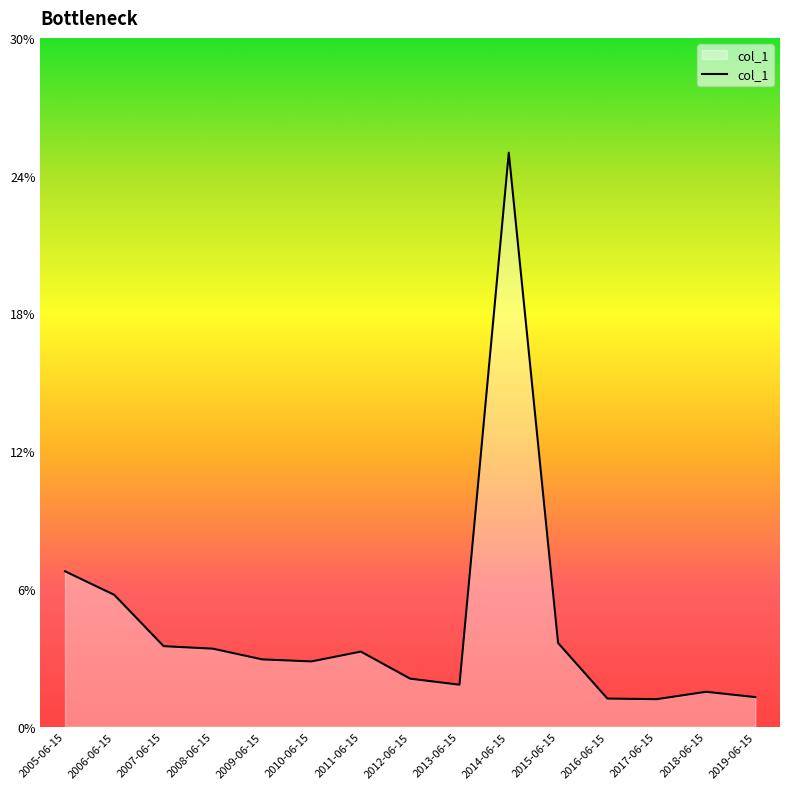

Reading left to right, list all the values displayed in this chart.

0.1	0.1	0.0	0.0	0.0	0.0	0.0	0.0	0.0	0.3	0.0	0.0	0.0	0.0	0.0